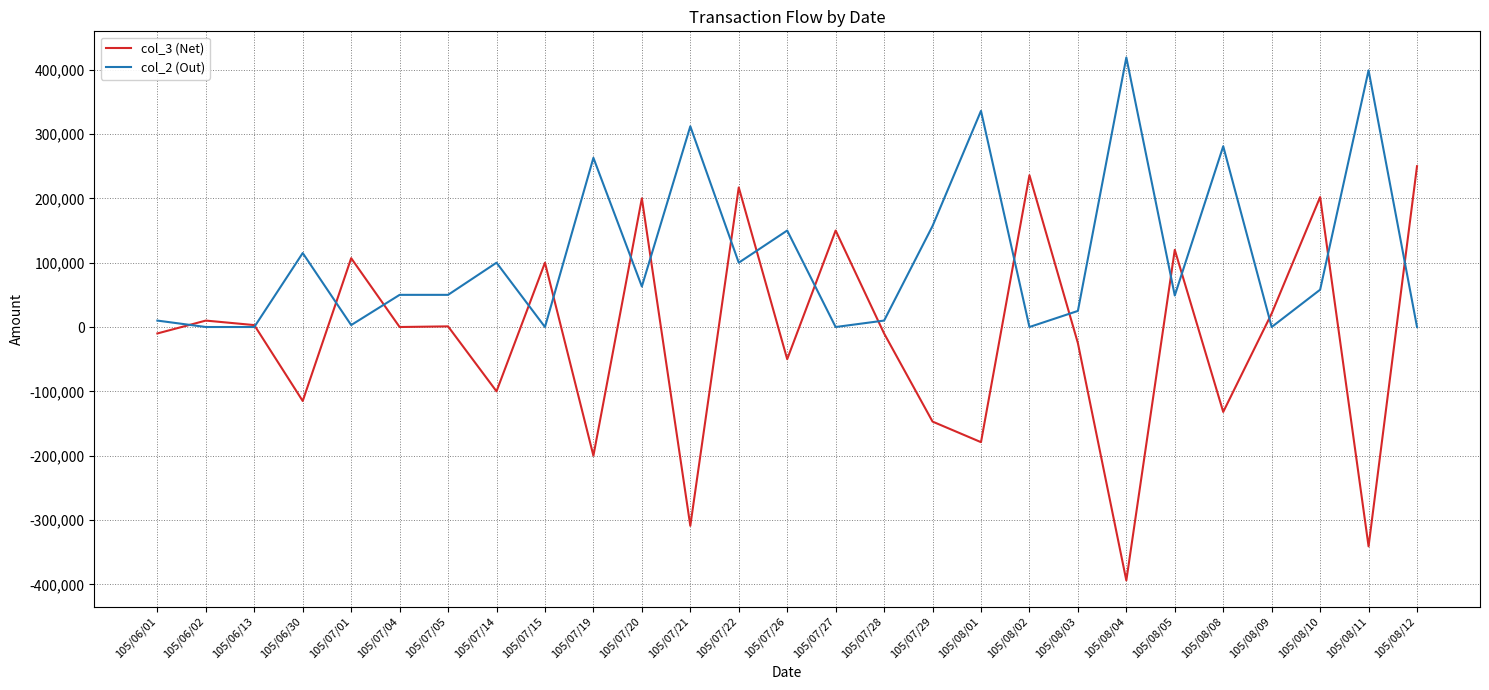

What is the sum of all col_2 (Out) values?

2950000